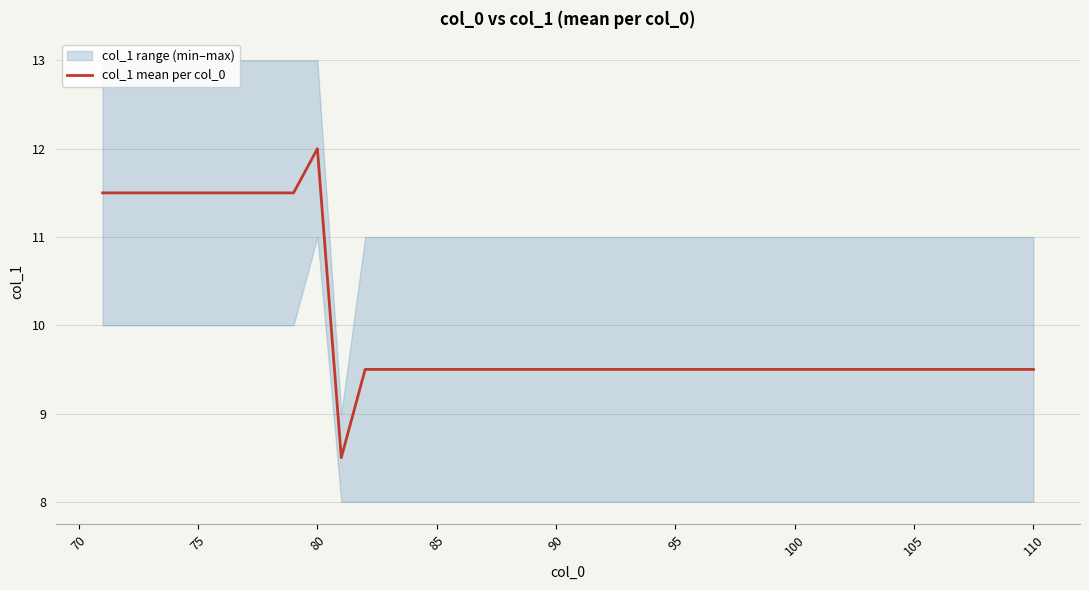

Count the values in the range 9 to 11.

29